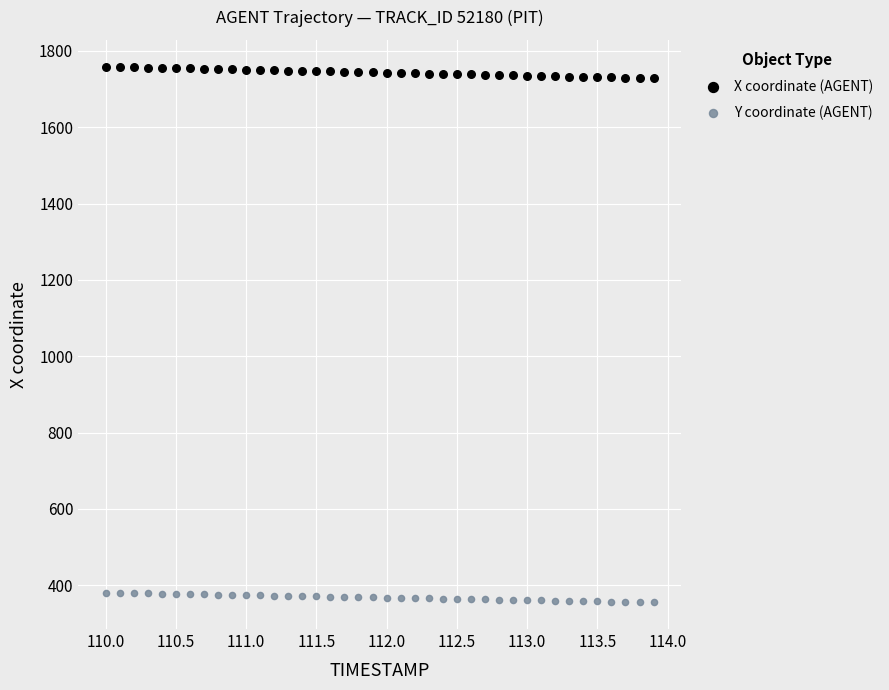

What is the X range (max minus min) for the scatter plot?

3.9